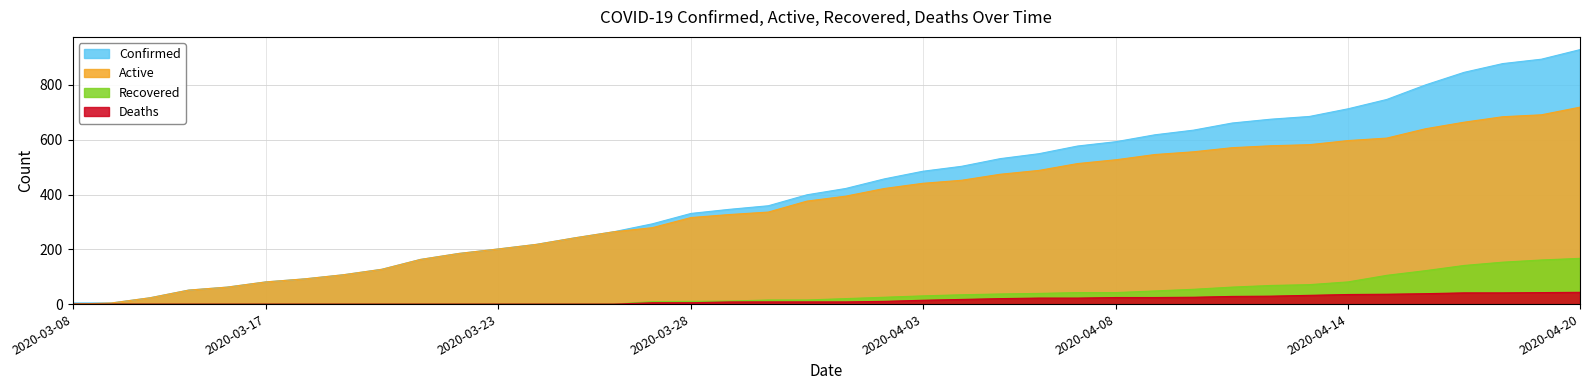

Reading left to right, transcribe all the data shown in this chart.

Confirmed: 4	4	23	51	62	81	92	107	127	163	185	201	218	242	264	293	331	346	359	399	422	457	485	503	531	549	577	593	618	635	661	675	685	713	747	800	846	878	894	929
Recovered: 0	0	0	0	0	0	0	0	0	0	0	0	0	0	0	9	10	11	15	15	20	25	30	34	37	39	42	42	48	54	62	68	71	81	105	122	141	153	161	167
Deaths: 0	0	0	0	0	0	0	0	0	0	0	0	0	0	0	5	5	8	8	8	8	10	14	17	20	22	22	24	24	25	28	29	32	35	36	38	41	41	42	43
Active: 0	4	23	51	62	81	92	107	127	163	185	201	218	242	264	279	316	327	336	376	394	422	441	452	474	488	513	527	546	556	571	578	582	597	606	640	664	684	691	719